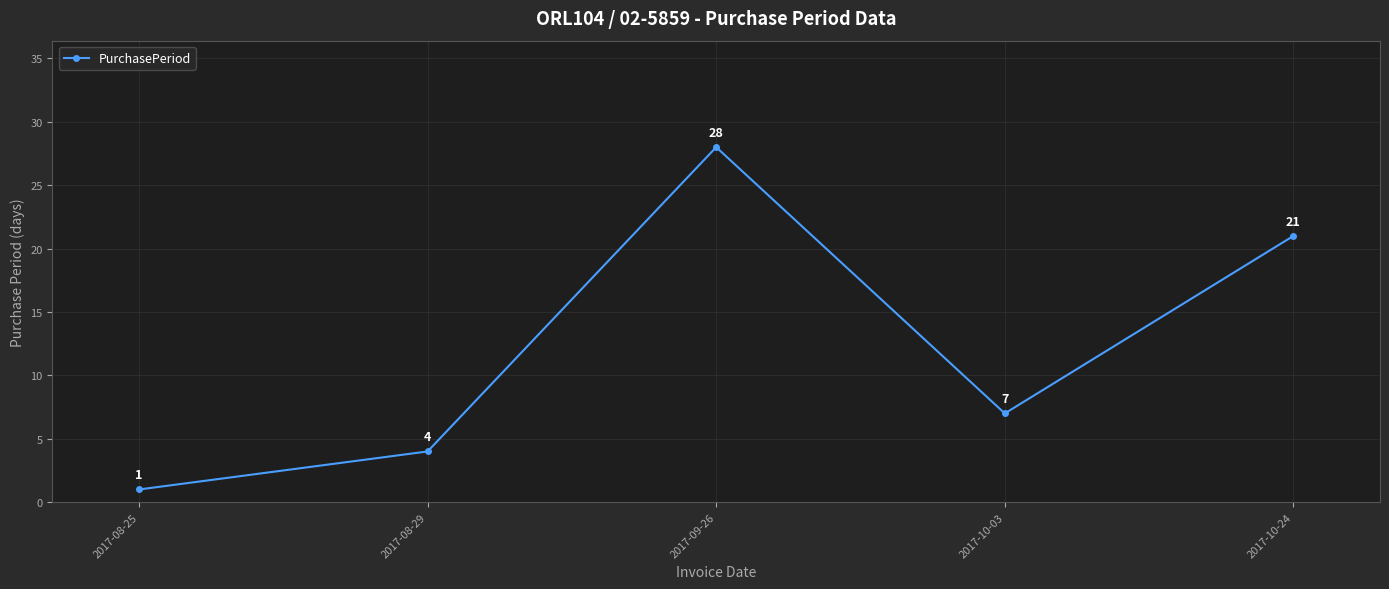

How many interior local valleys (lower than both neighbors) does the data have?

1